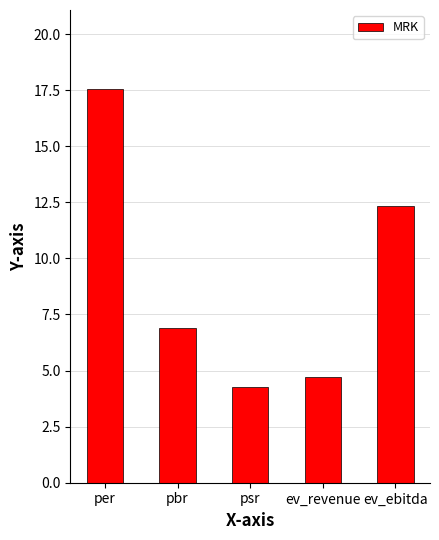

Reading left to right, what are all the values shown in this chart?

17.6	6.9	4.3	4.7	12.3